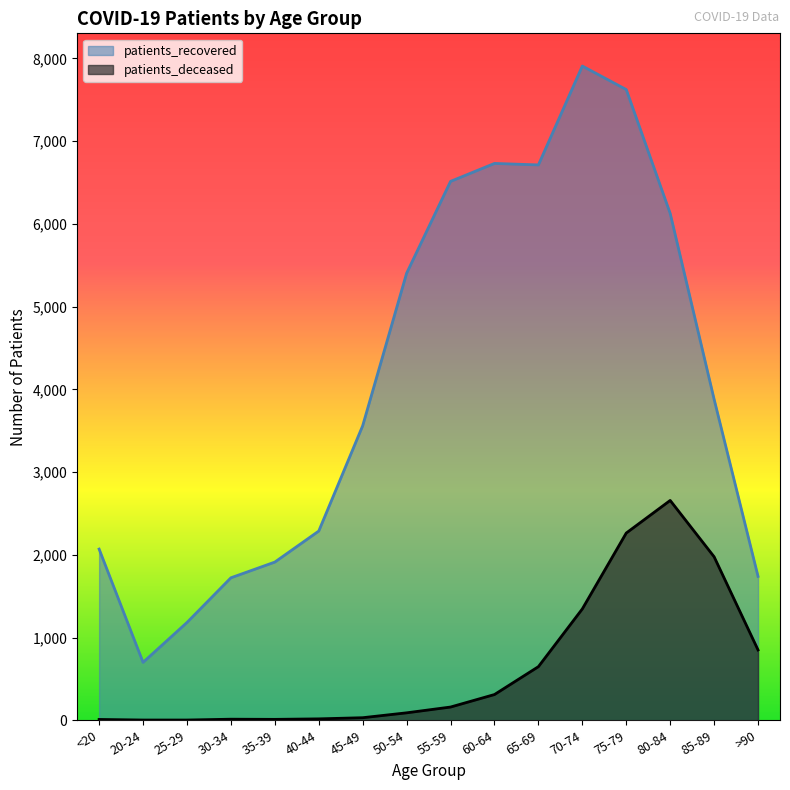

Between 55-59 and 50-54, which is larger?

55-59